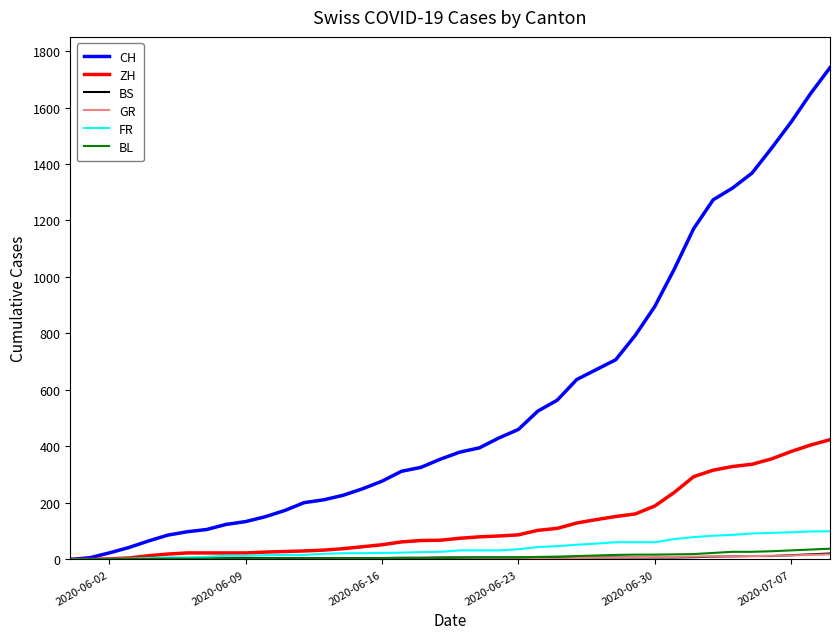

How many series are shown in this chart?

6